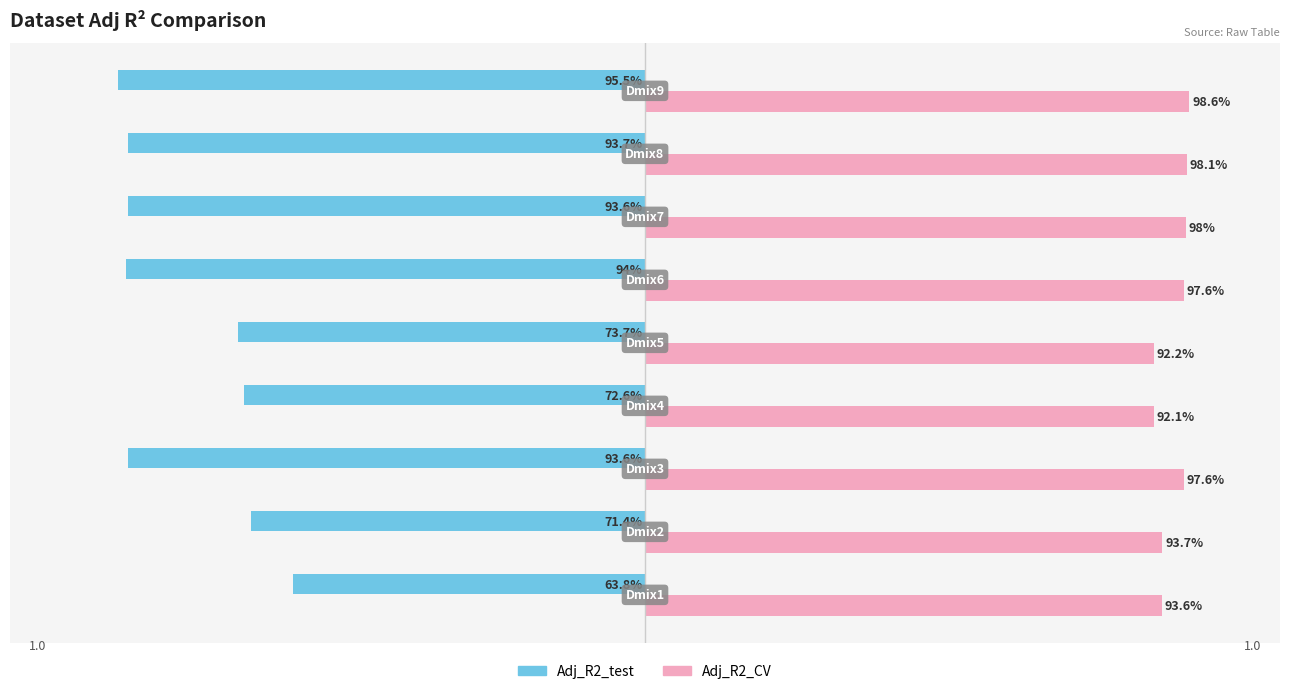

What are all the series names shown in the legend?

Adj_R2_test, Adj_R2_CV